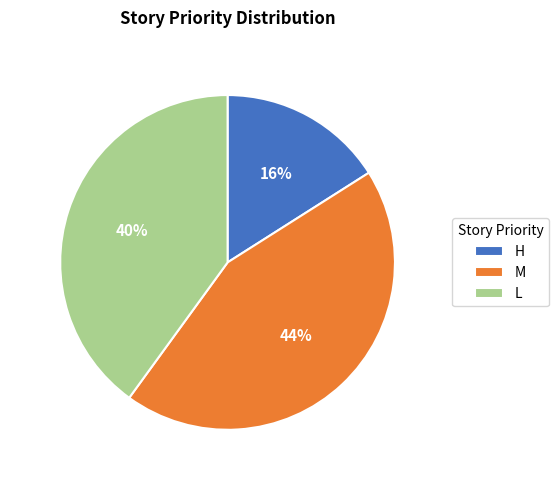

Between H and M, which is larger?

M